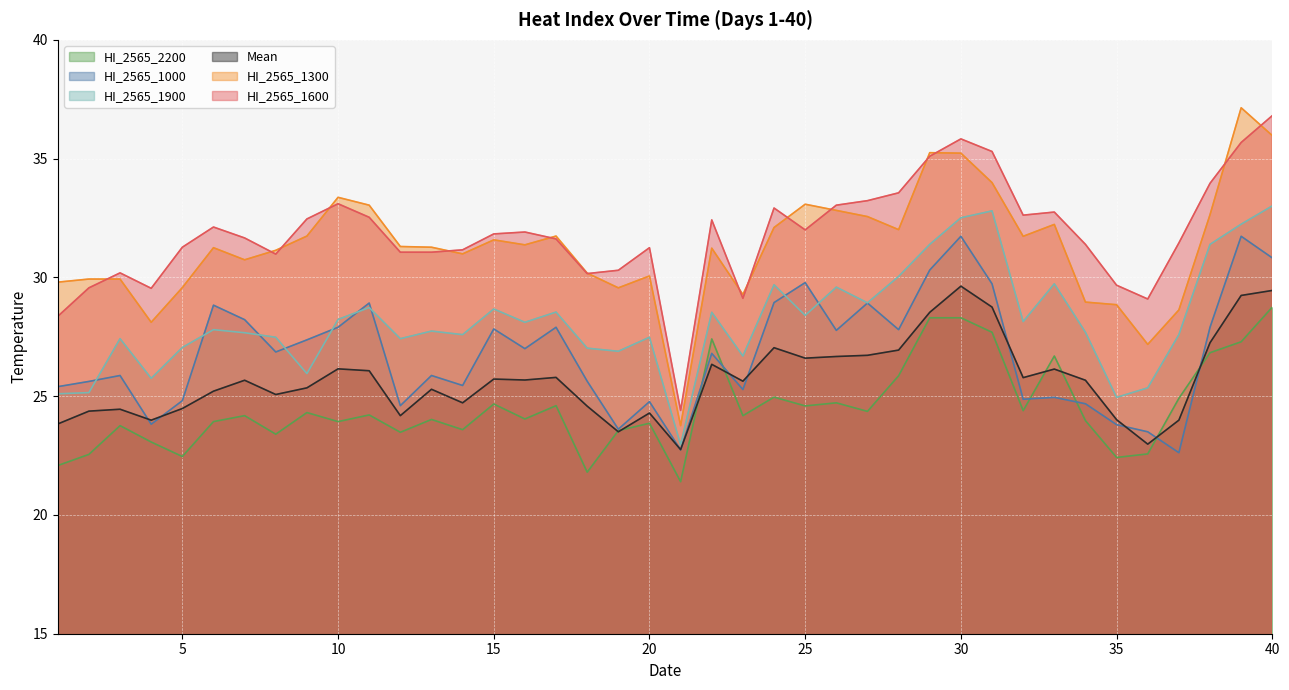

Read the HI_2565_1300 value at 38.

32.6